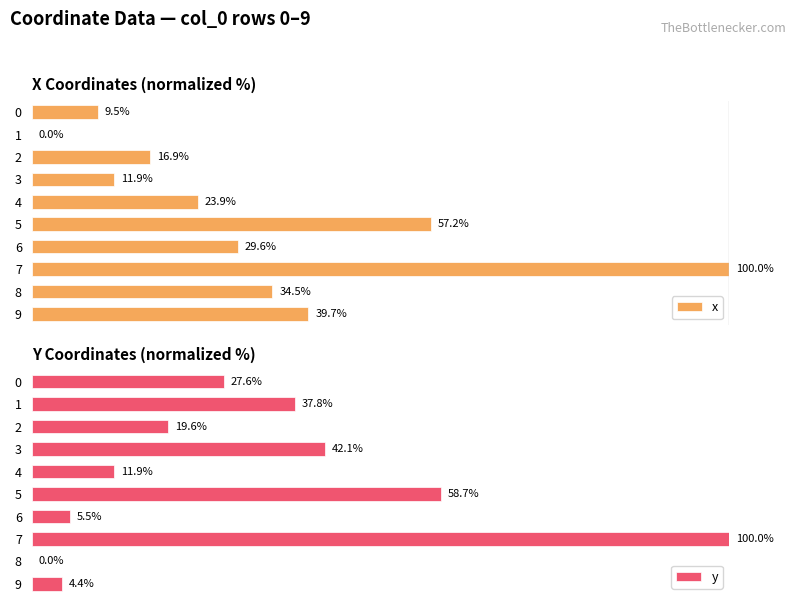

What are all the series names shown in the legend?

x, y